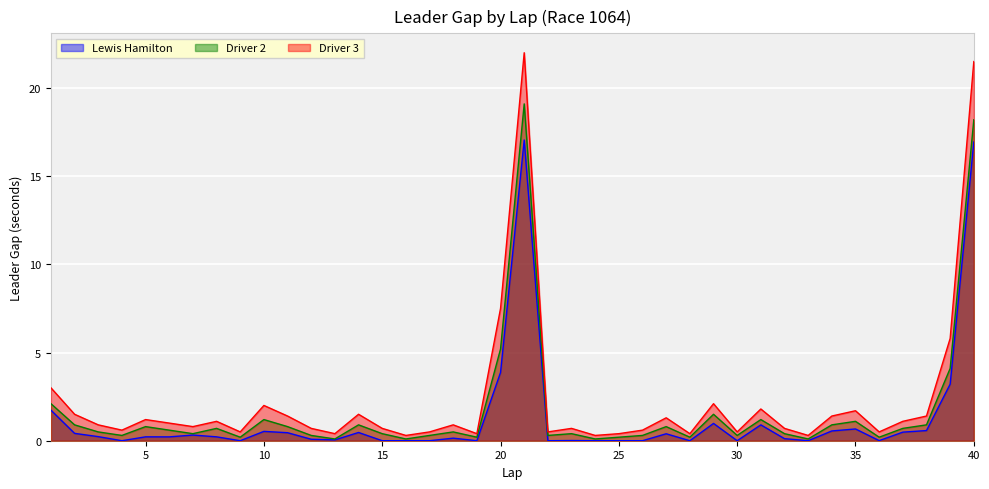

Reading right to left, what are all the values shown in this chart?

Lewis Hamilton: 40=16.9	39=3.2	38=0.6	37=0.5	36=0.0	35=0.7	34=0.6	33=0.0	32=0.1	31=0.9	30=0.0	29=1.0	28=0.0	27=0.4	26=0.0	25=0.0	24=0.0	23=0.0	22=0.0	21=17.1	20=3.9	19=0.0	18=0.1	17=0.0	16=0.0	15=0.0	14=0.5	13=0.0	12=0.1	11=0.5	10=0.5	9=0.0	8=0.2	7=0.3	6=0.2	5=0.2	4=0.0	3=0.2	2=0.4	1=1.7
Driver 2: 40=18.2	39=4.1	38=0.9	37=0.7	36=0.2	35=1.1	34=0.9	33=0.1	32=0.4	31=1.2	30=0.3	29=1.5	28=0.2	27=0.8	26=0.3	25=0.2	24=0.1	23=0.4	22=0.3	21=19.1	20=5.2	19=0.2	18=0.5	17=0.3	16=0.1	15=0.4	14=0.9	13=0.1	12=0.3	11=0.8	10=1.2	9=0.2	8=0.7	7=0.4	6=0.6	5=0.8	4=0.3	3=0.5	2=0.9	1=2.1
Driver 3: 40=21.5	39=5.8	38=1.4	37=1.1	36=0.5	35=1.7	34=1.4	33=0.3	32=0.7	31=1.8	30=0.5	29=2.1	28=0.4	27=1.3	26=0.6	25=0.4	24=0.3	23=0.7	22=0.5	21=22.0	20=7.5	19=0.4	18=0.9	17=0.5	16=0.3	15=0.7	14=1.5	13=0.4	12=0.7	11=1.4	10=2.0	9=0.5	8=1.1	7=0.8	6=1.0	5=1.2	4=0.6	3=0.9	2=1.5	1=3.0